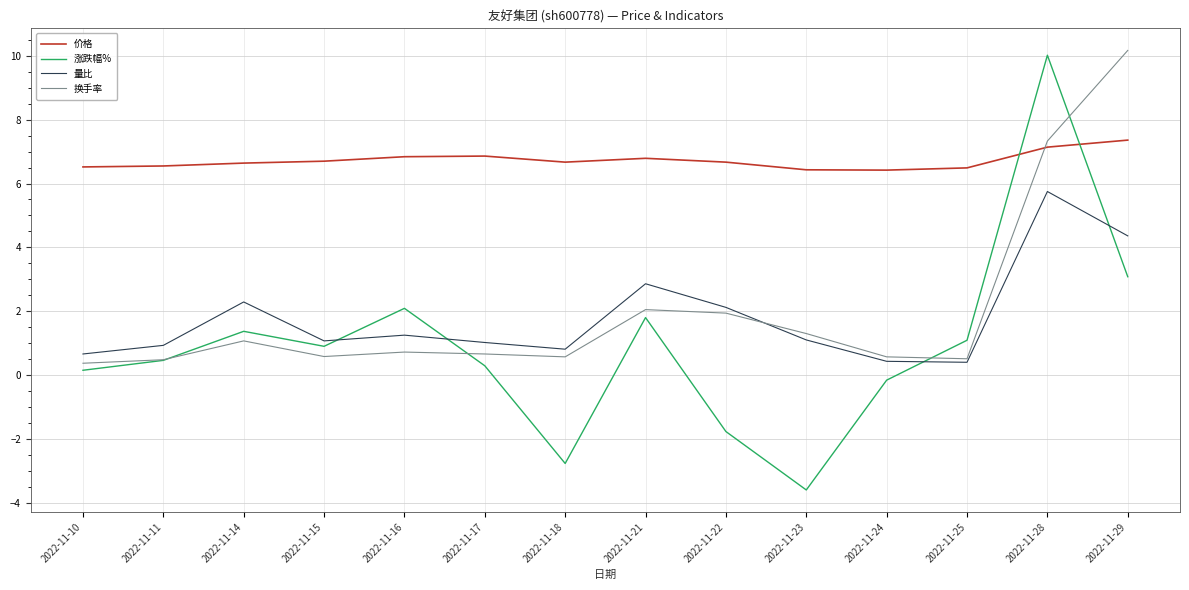

The 量比 series shows 1.5 at 2022-11-21. True or false?

False